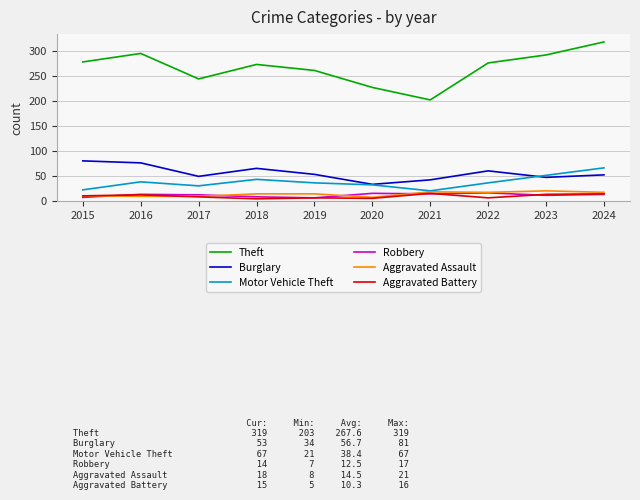

True or false: Robbery has a value of 7 at 2019.

True